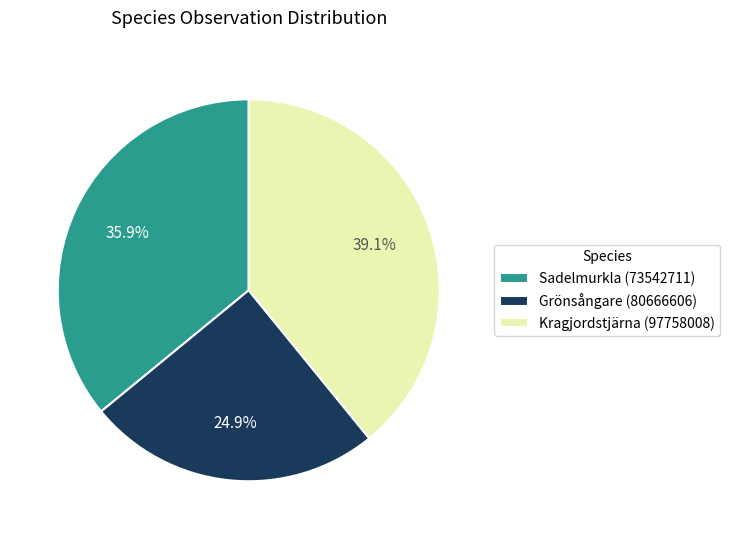

Rank the categories by value from lowest to highest.

Grönsångare (80666606), Sadelmurkla (73542711), Kragjordstjärna (97758008)